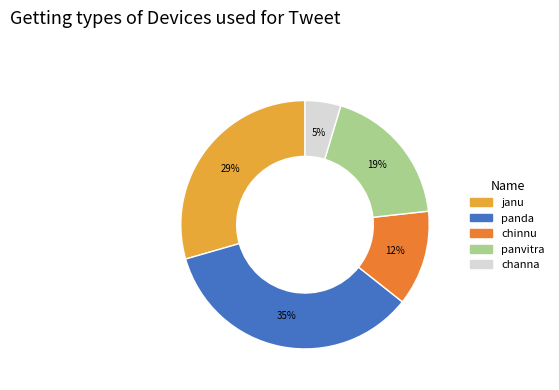

Which slice is the smallest?

channa